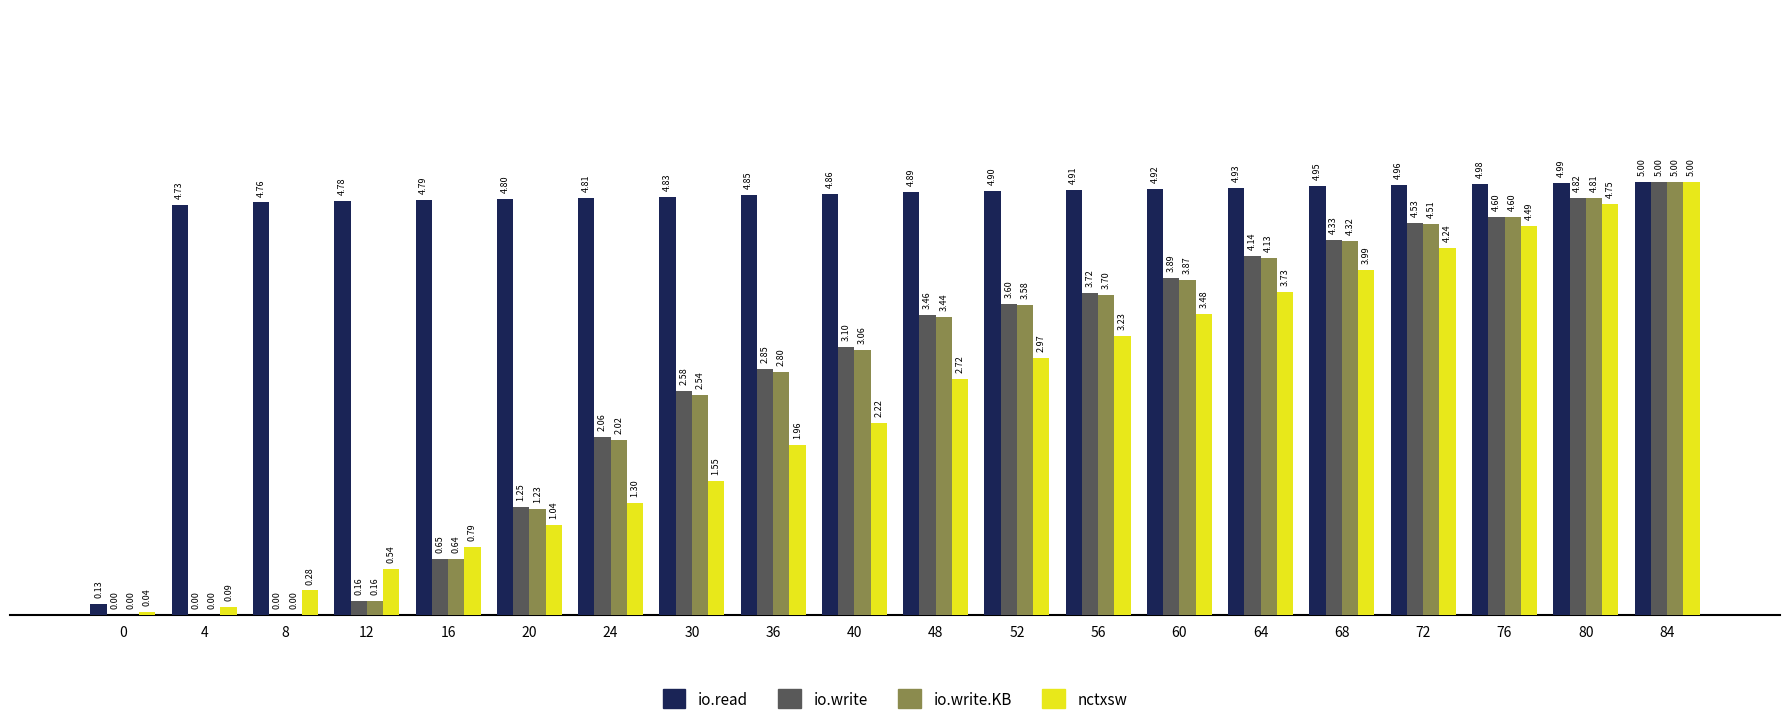

Which series has the largest total across all categories?

io.read